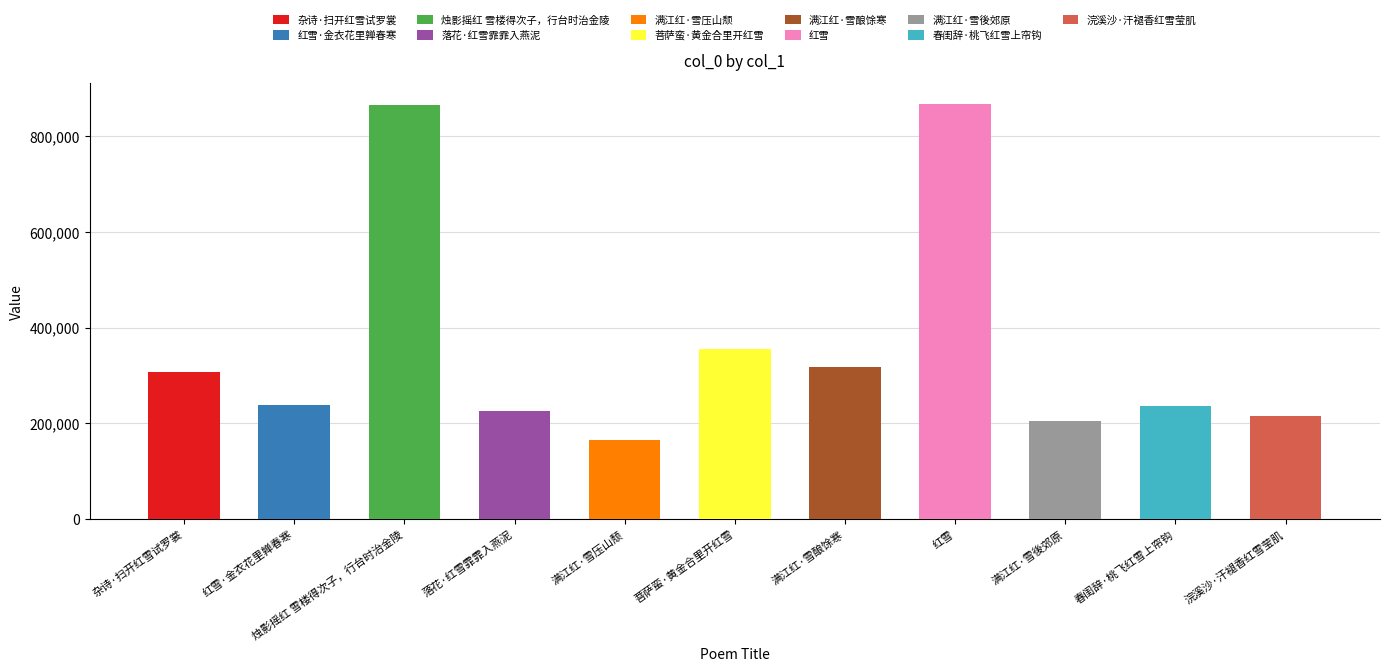

What position from the left is 烛影摇红 雪楼得次子，行台时治金陵?

3